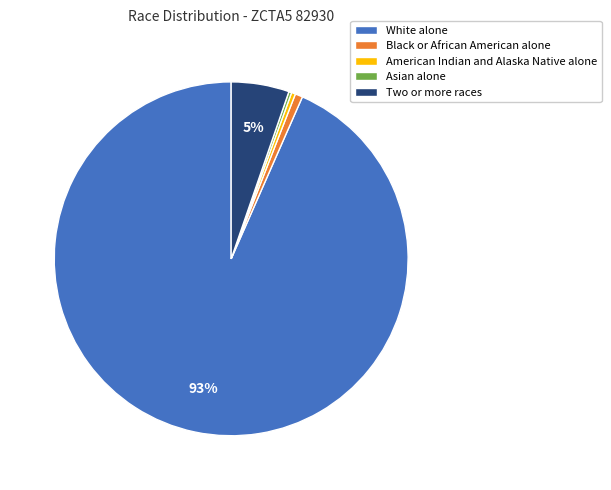

Which has a higher value, White alone or Black or African American alone?

White alone